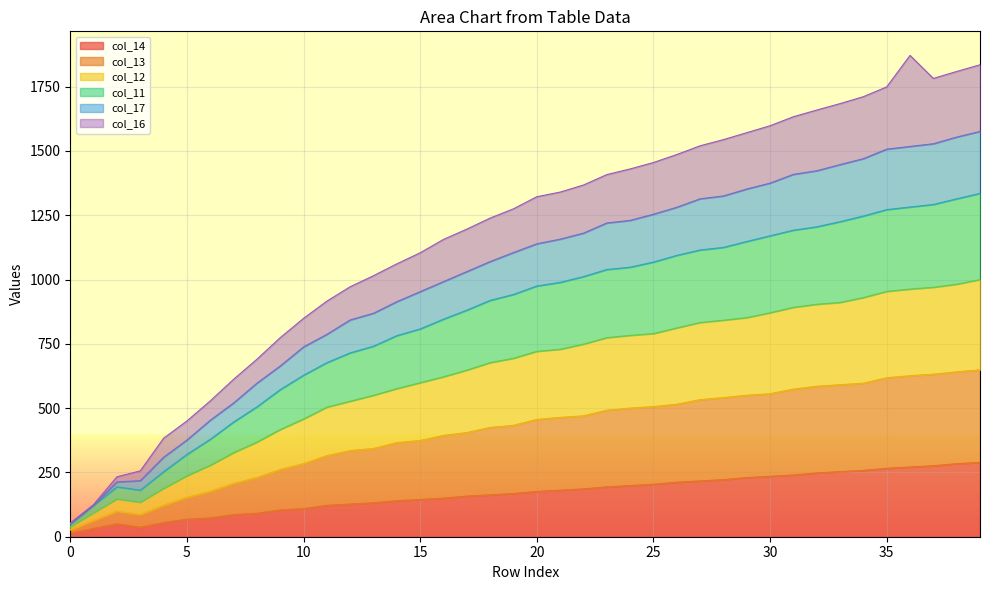

What is the highest value of the col_14 series?

289.0